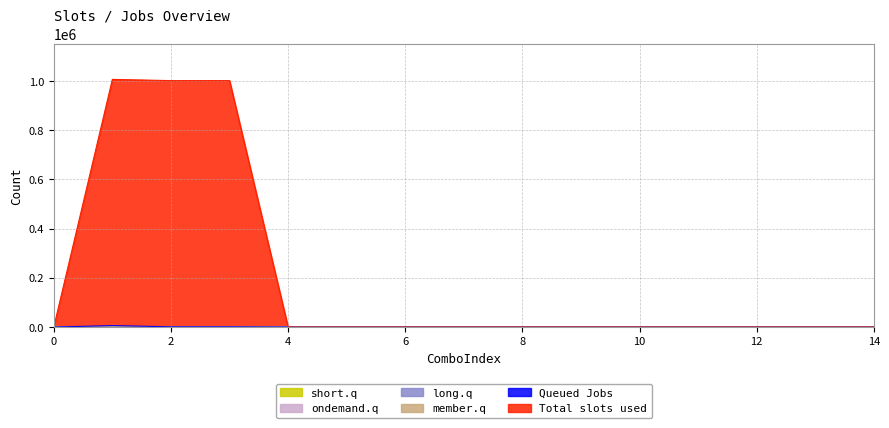

The ondemand.q series shows -185 at 5. True or false?

False